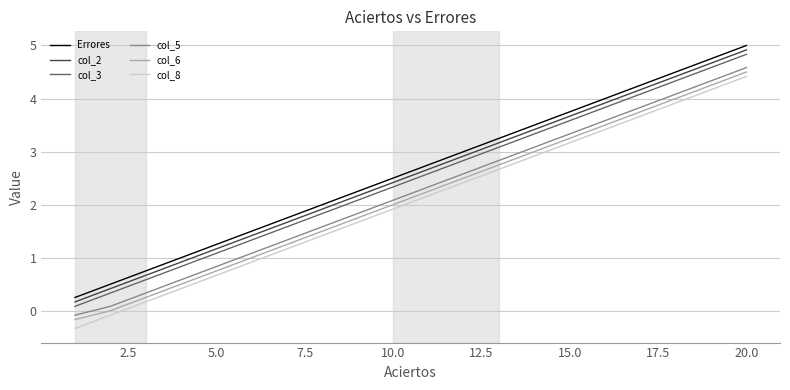

What is the smallest value displayed?

-0.3